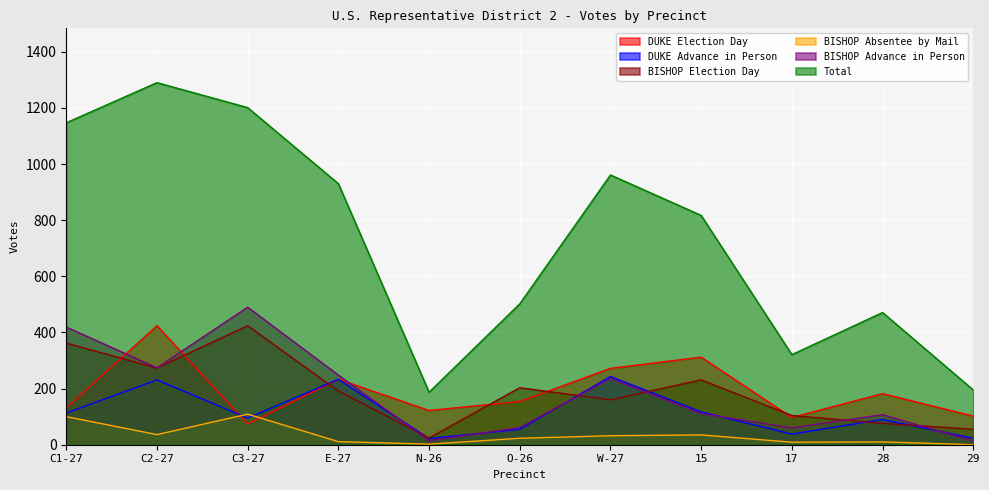

What is the value of the BISHOP Election Day point at the 2nd from the left?

273